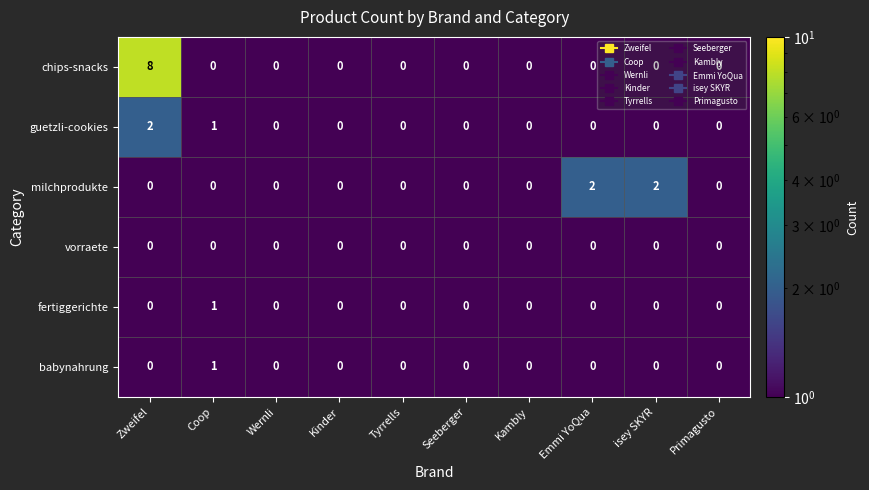

What is the maximum value for chips-snacks?

8